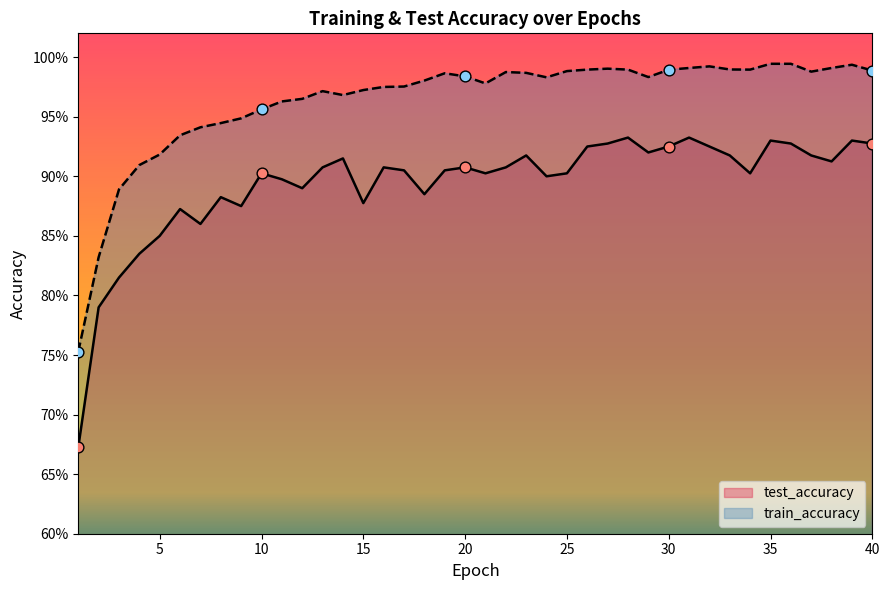

Which series has the widest spread of Y values?

test_accuracy